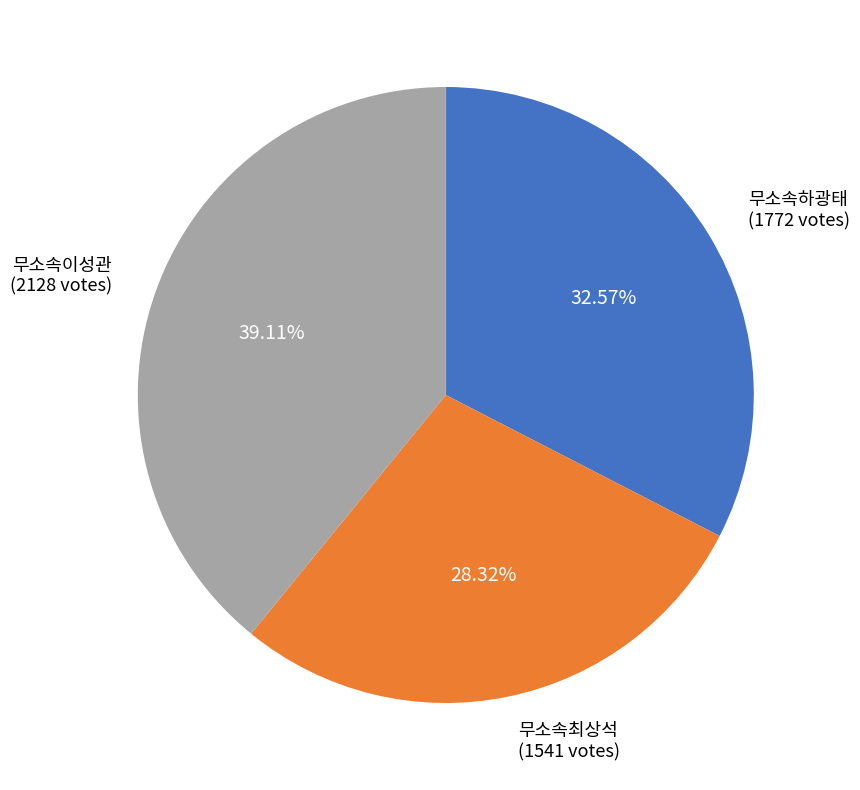

Do 무소속이성관 and 무소속하광태 together represent more than half of the pie?

Yes